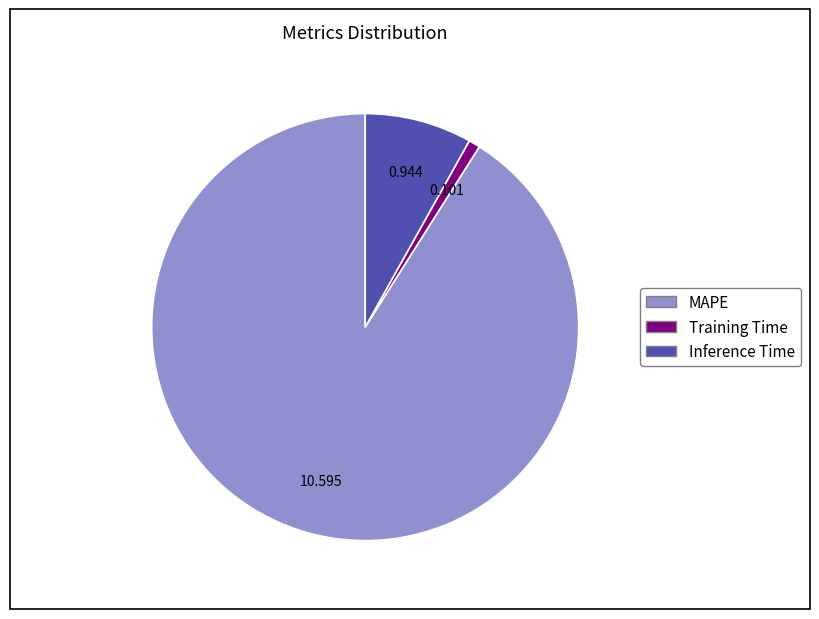

Do MAPE and Inference Time together represent more than half of the pie?

Yes